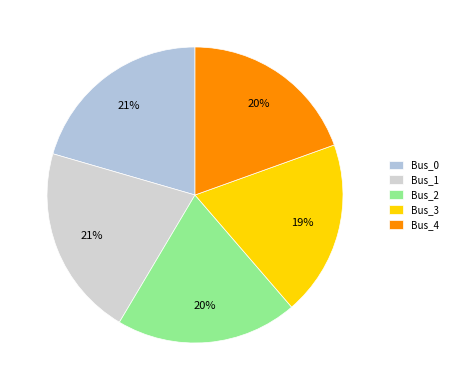

To the nearest percent, what percentage of the pie is Bus_0?

21%